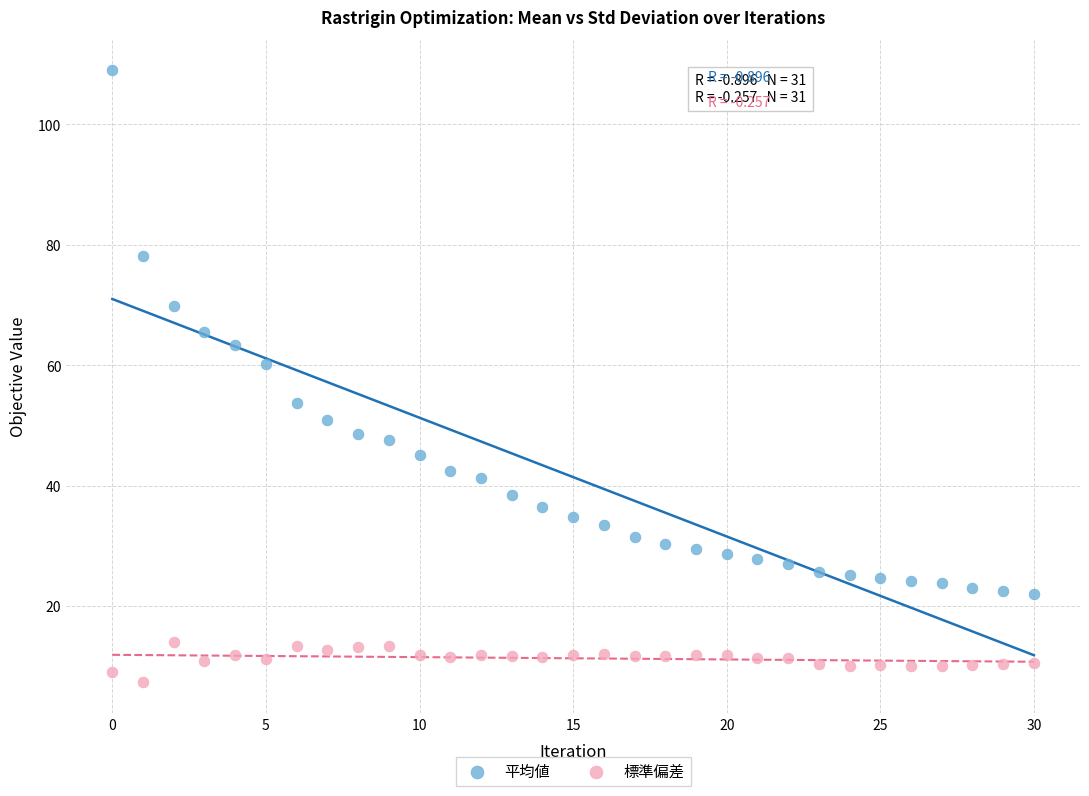

Which series has the largest Y range (max minus min)?

平均値